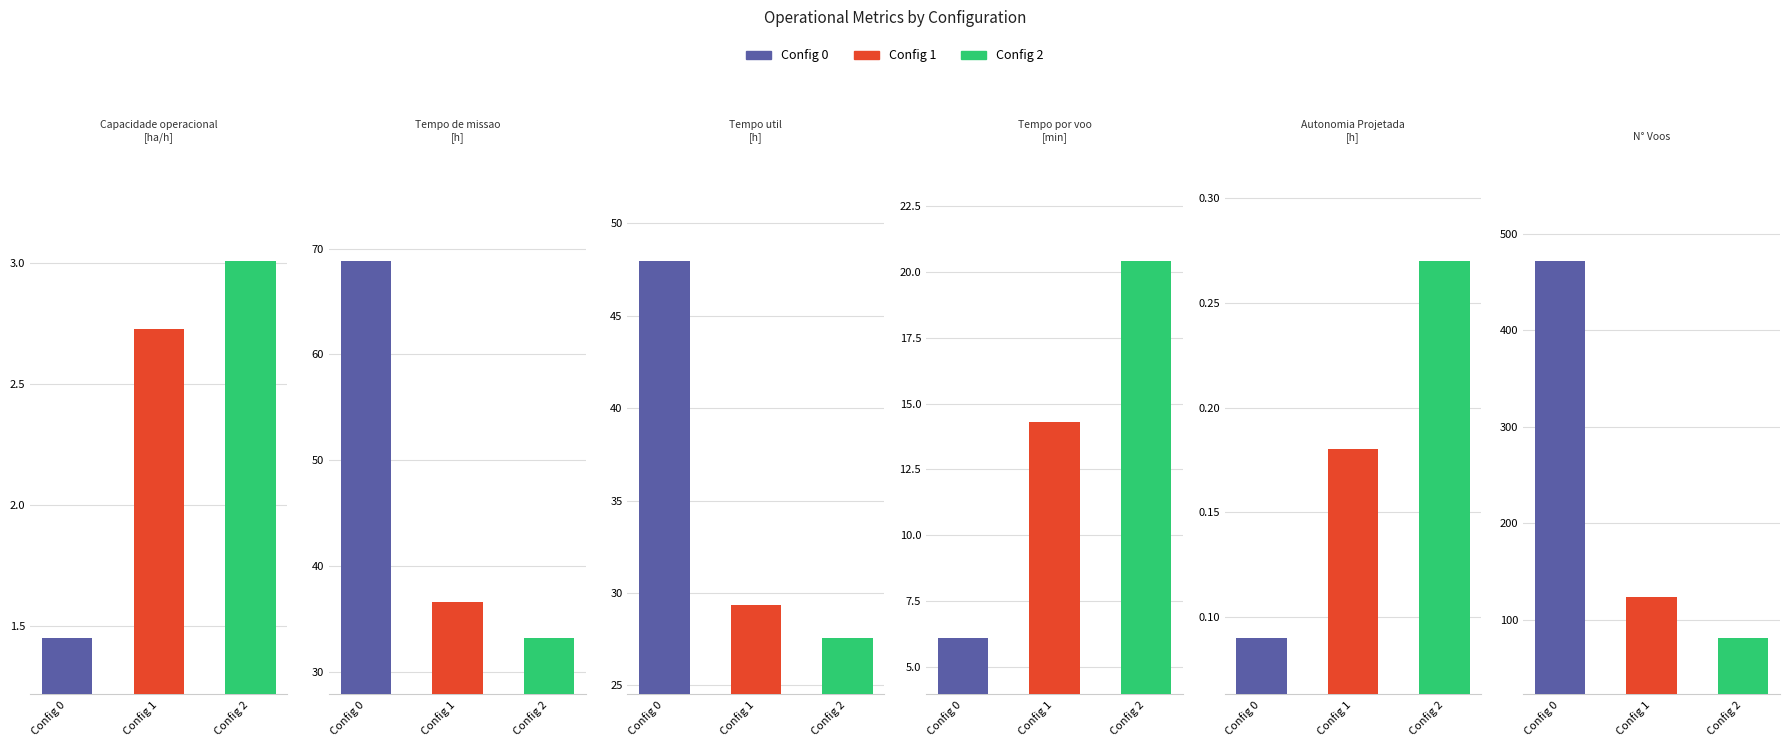

Which series changed the most between 0 and 2?

N° Voos